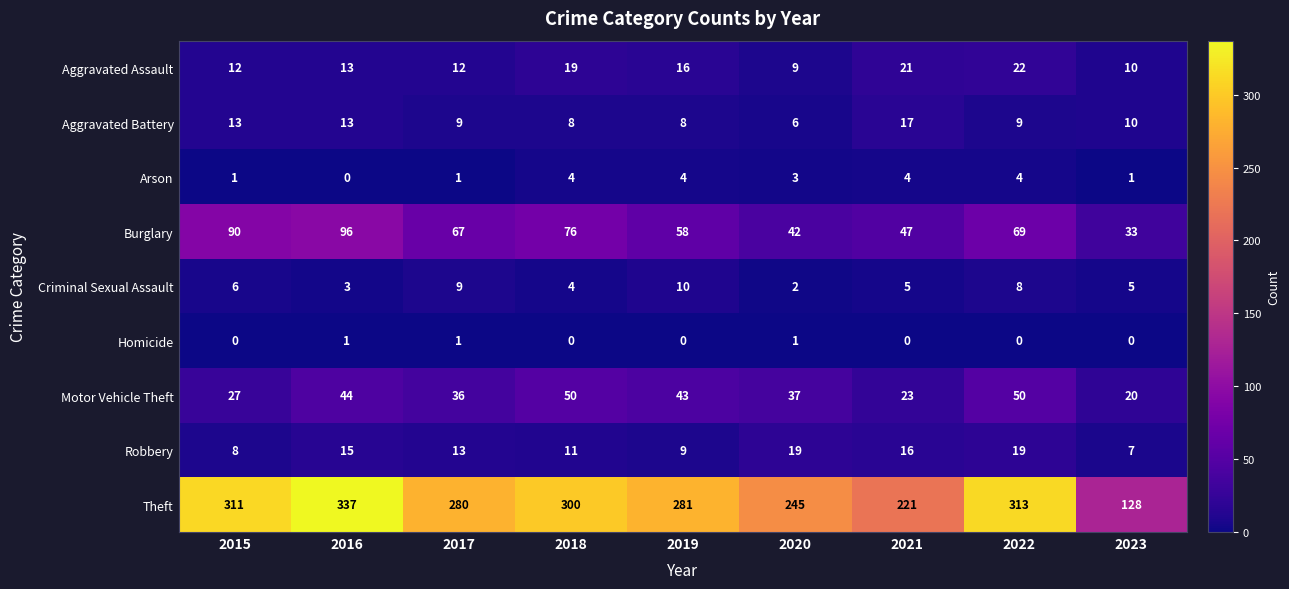

At which label is Robbery closest to 13?

2017